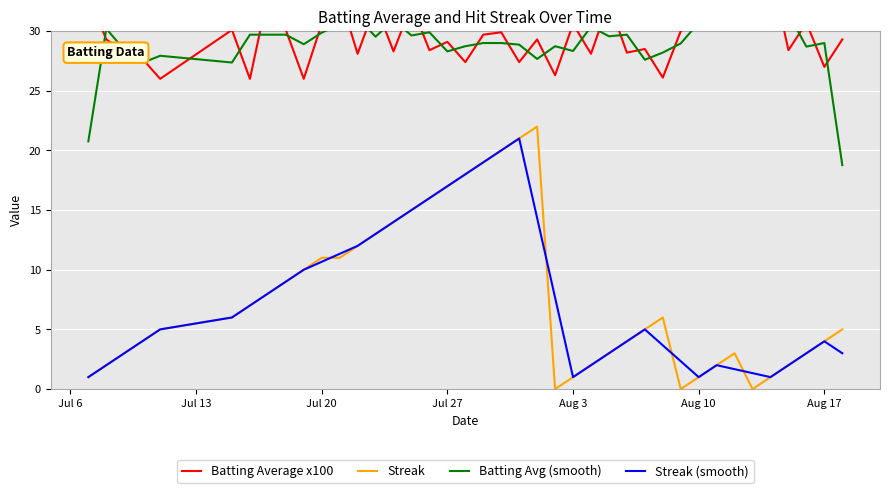

Reading left to right, list all the values displayed in this chart.

Batting Average x100: 33.0	29.3	28.3	27.7	26.0	30.1	26.0	33.0	30.1	26.0	30.6	33.0	28.1	32.2	28.3	32.2	28.4	29.1	27.4	29.7	29.9	27.4	29.3	26.3	30.6	28.1	32.4	28.2	28.5	26.1	30.0	30.8	31.3	30.4	31.2	35.2	28.4	30.7	27.0	29.3
Streak: 1.0	2.0	3.0	4.0	5.0	6.0	7.0	8.0	9.0	10.0	11.0	11.0	12.0	13.0	14.0	15.0	16.0	17.0	18.0	19.0	20.0	21.0	22.0	0.0	1.0	2.0	3.0	4.0	5.0	6.0	0.0	1.0	2.0	3.0	0.0	1.0	2.0	3.0	4.0	5.0
Batting Avg (smooth): 20.8	30.2	28.4	27.3	27.9	27.4	29.7	29.7	29.7	28.9	29.9	30.6	31.1	29.5	30.9	29.6	29.9	28.3	28.7	29.0	29.0	28.9	27.7	28.7	28.3	30.4	29.6	29.7	27.6	28.2	29.0	30.7	30.8	31.0	32.3	31.6	31.4	28.7	29.0	18.8
Streak (smooth): 1.0	2.0	3.0	4.0	5.0	6.0	7.0	8.0	9.0	10.0	10.7	11.3	12.0	13.0	14.0	15.0	16.0	17.0	18.0	19.0	20.0	21.0	14.3	7.7	1.0	2.0	3.0	4.0	5.0	3.7	2.3	1.0	2.0	1.7	1.3	1.0	2.0	3.0	4.0	3.0